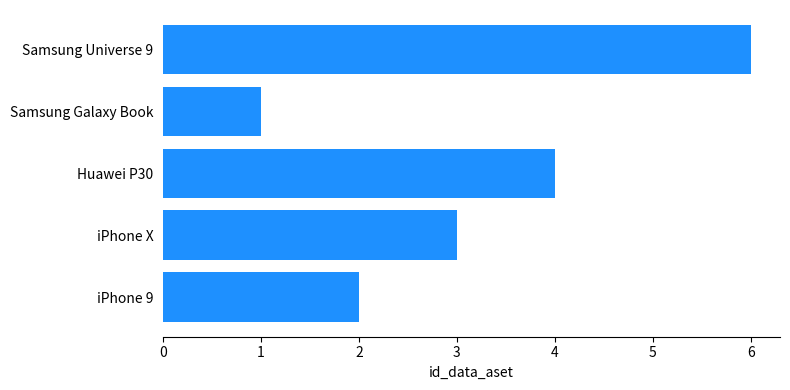

Reading top to bottom, what are all the values shown in this chart?

6	1	4	3	2